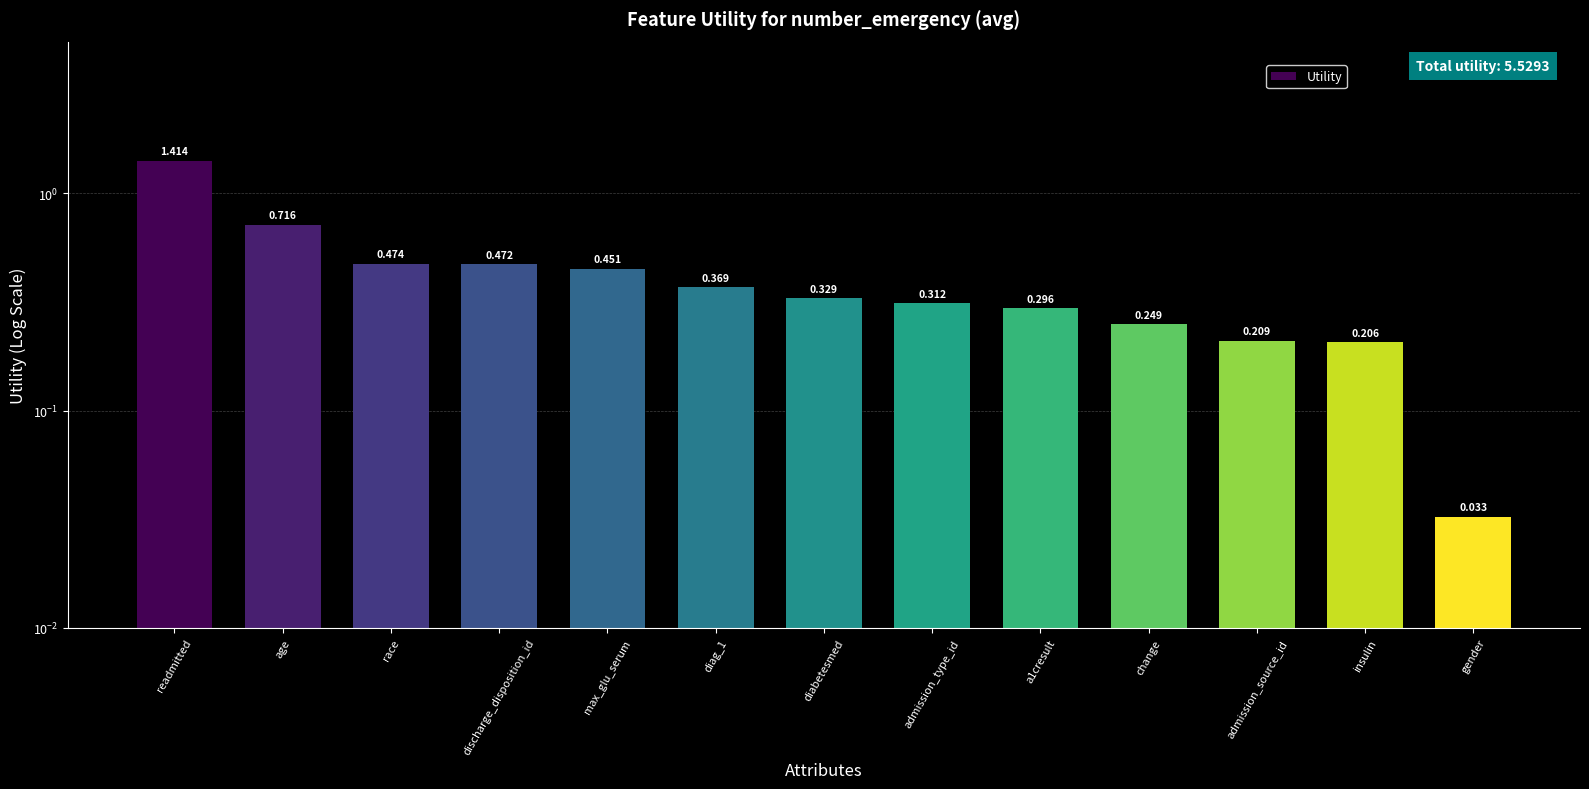

What is the value of the 2nd bar from the left?

0.7